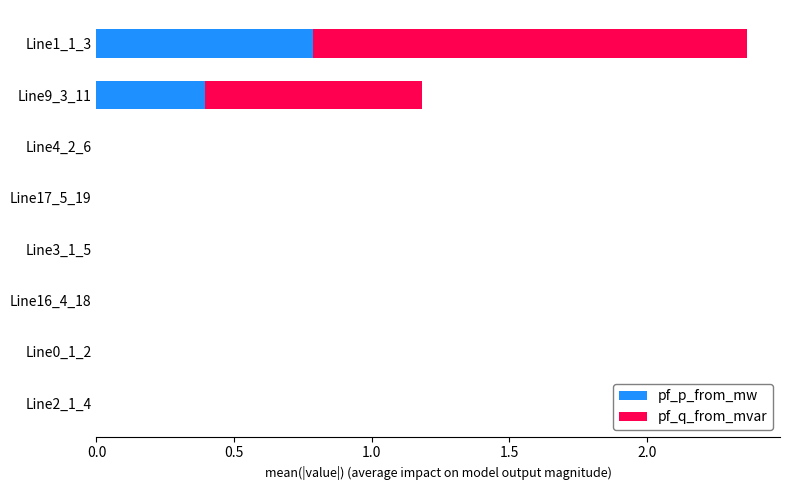

What is the maximum value for pf_p_from_mw?

0.8